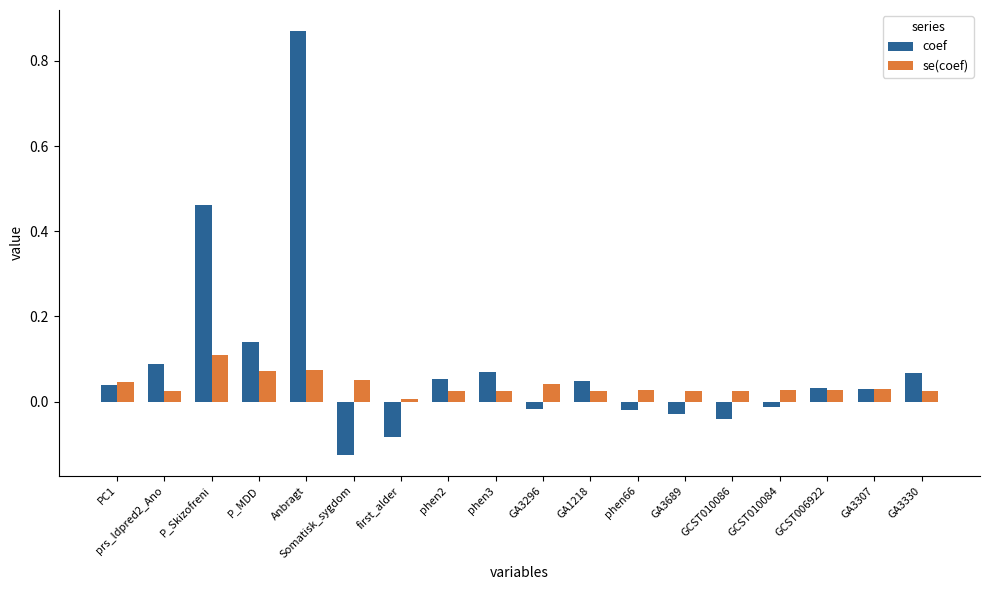

At which label does coef reach its peak?

Anbragt